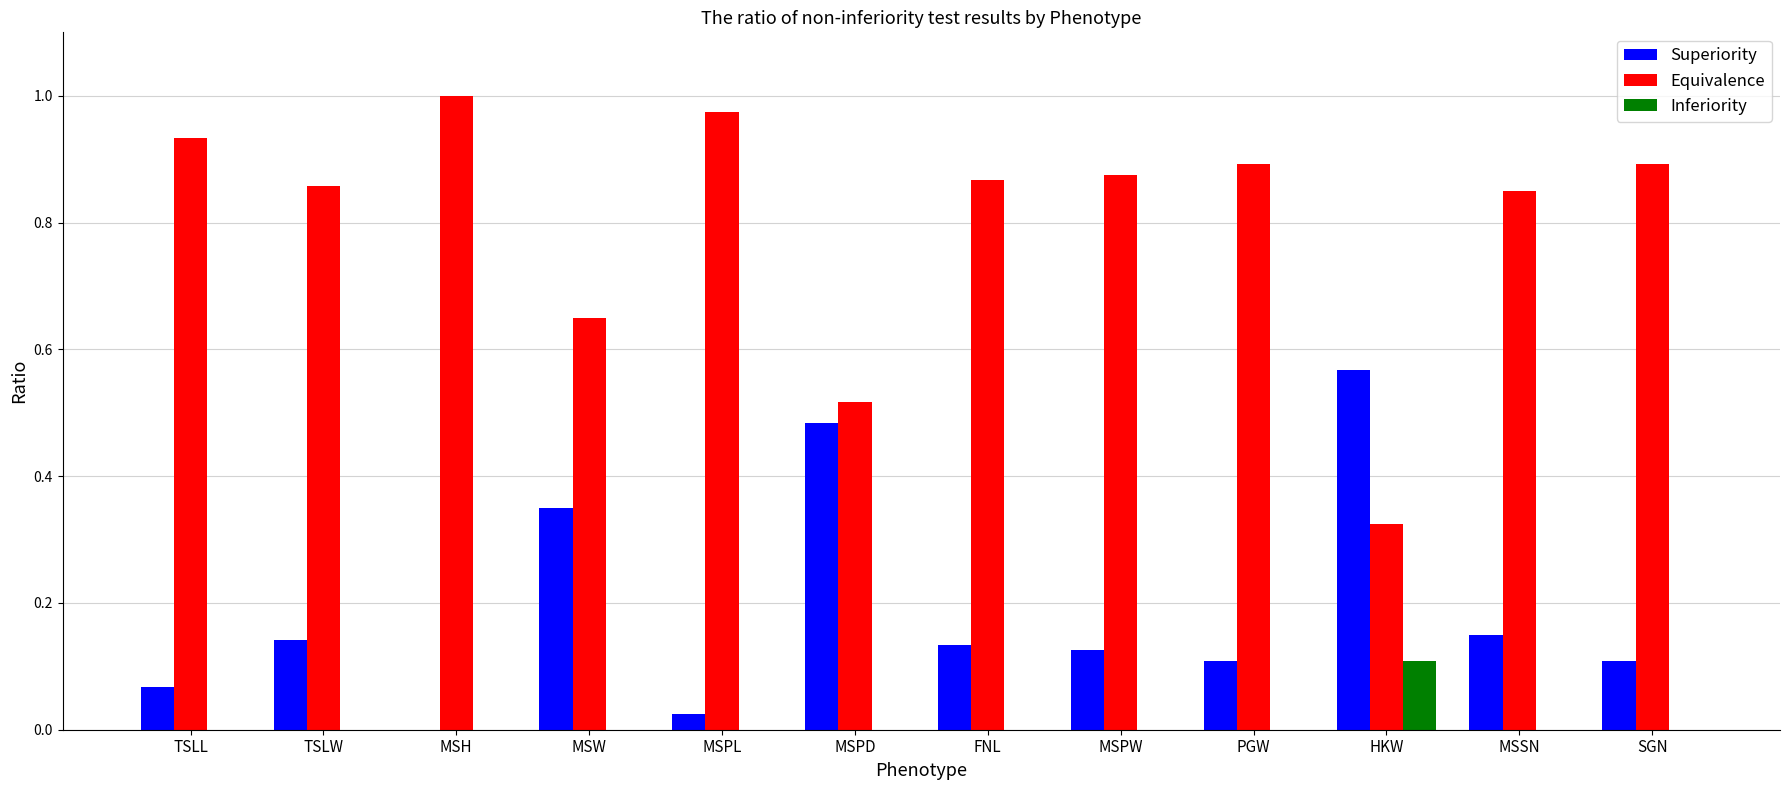

Is it true that Inferiority equals 0.0 at MSPD?

True